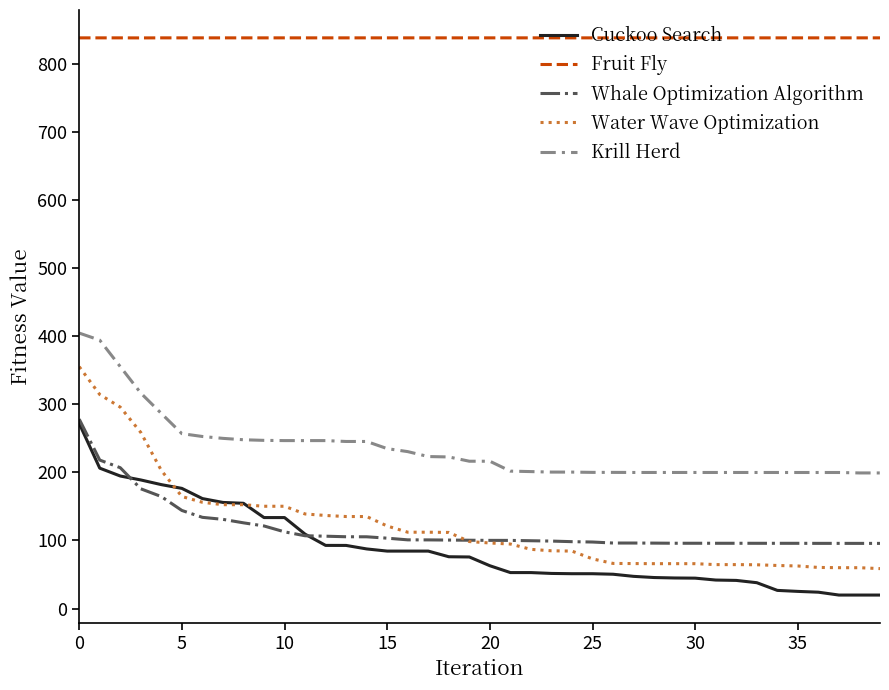

True or false: Fruit Fly and Cuckoo Search intersect in this chart.

False